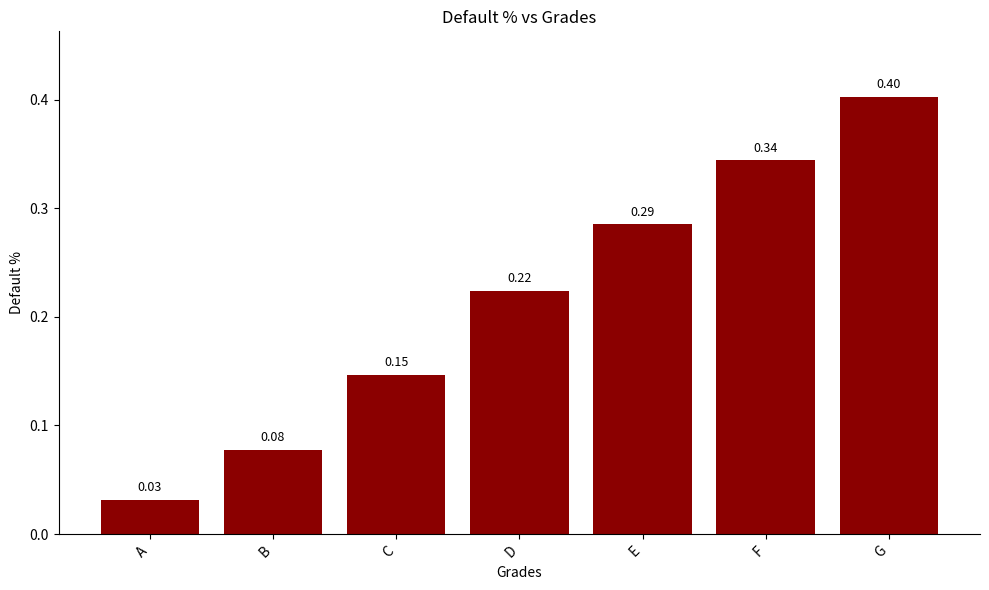

Are the bars horizontal?

No